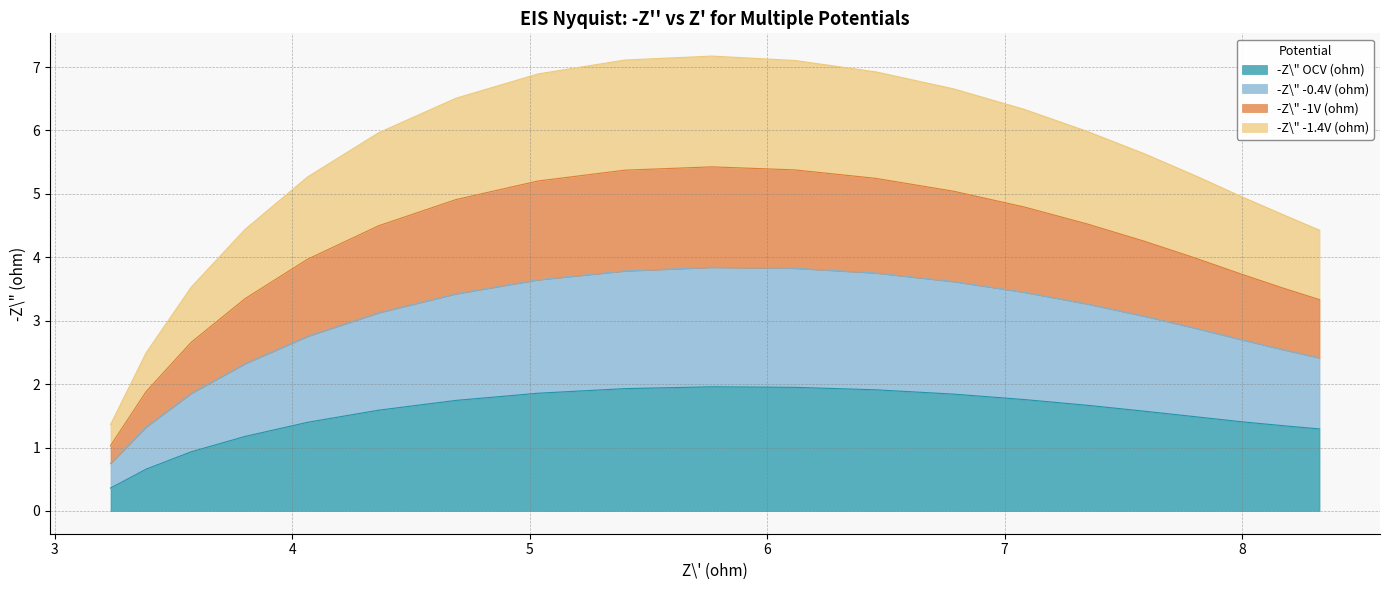

What is the maximum value for -Z\" OCV (ohm)?

2.0